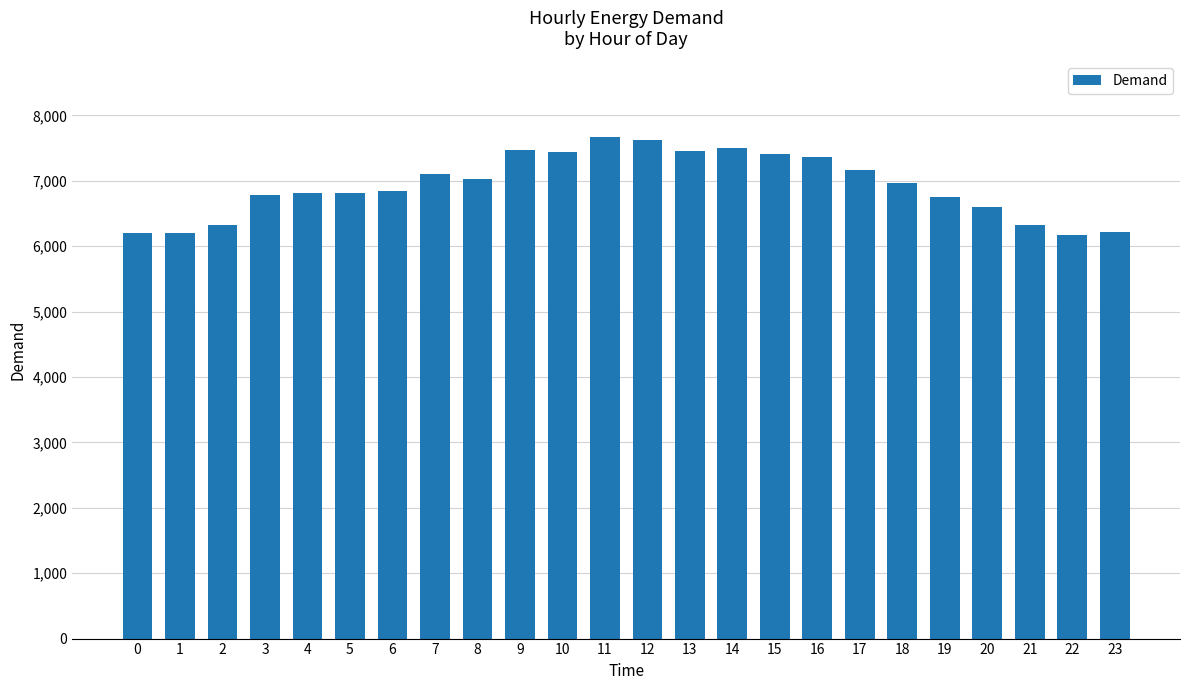

What is the maximum value shown in the chart?

7673